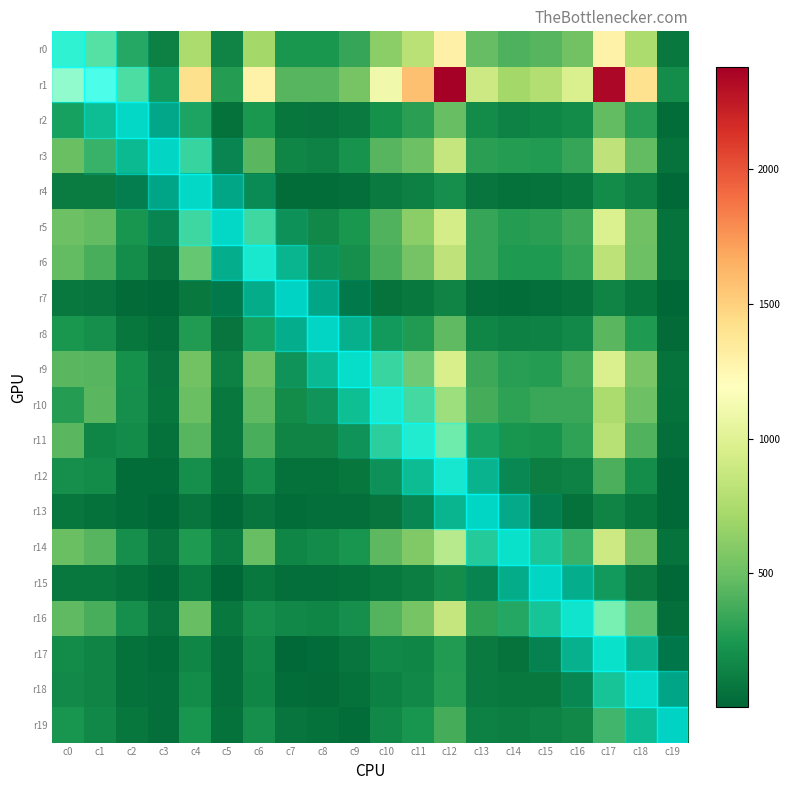

Between c8 and c18, which is larger?

c18